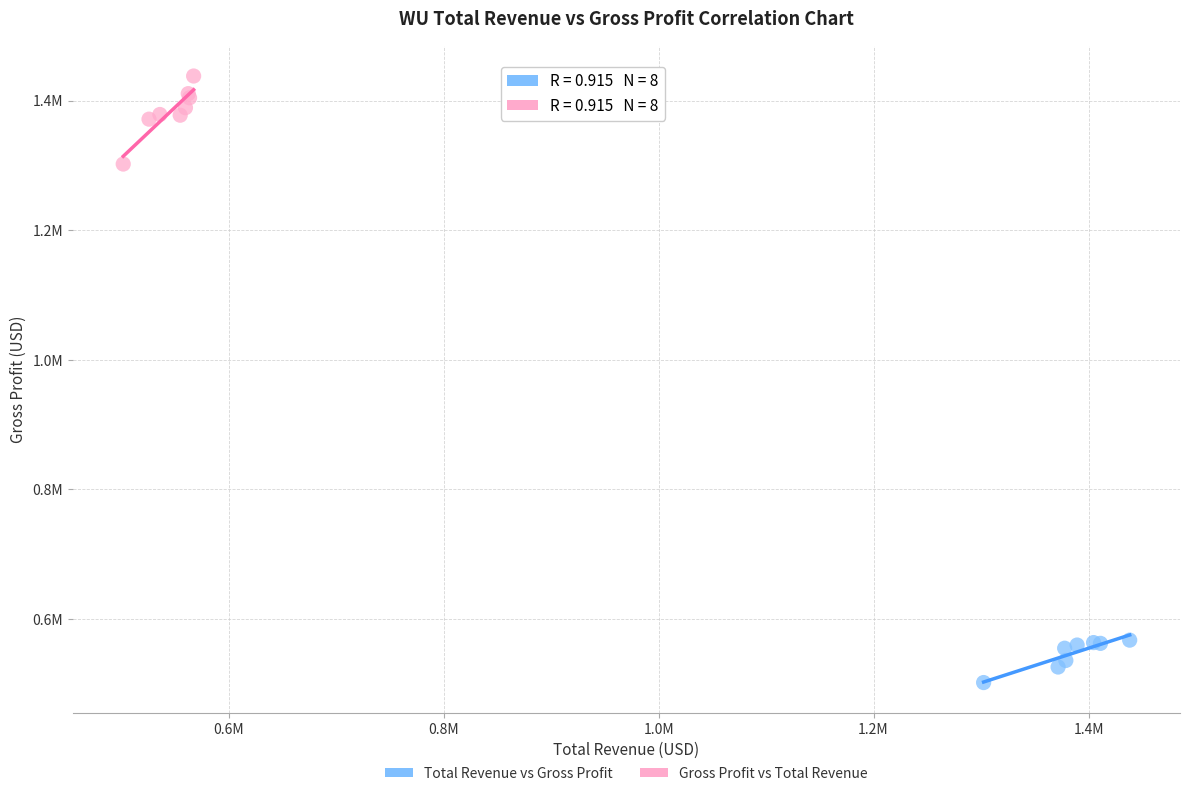

What are all the series names shown in the legend?

Total Revenue vs Gross Profit, Gross Profit vs Total Revenue